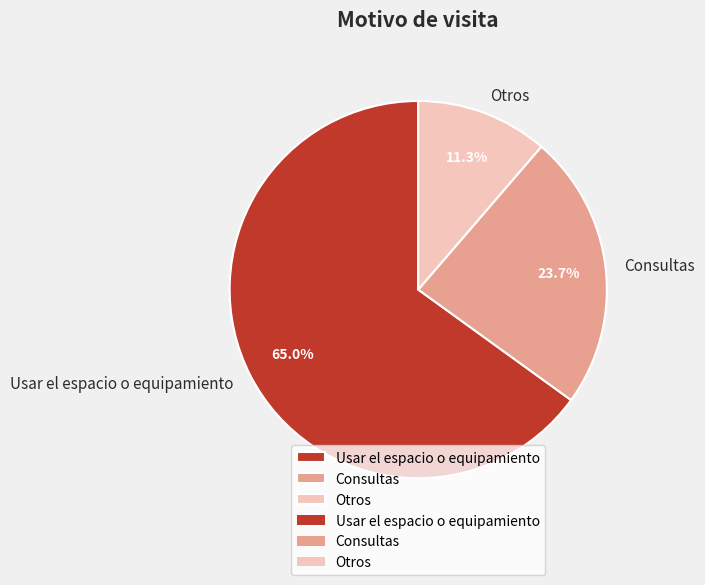

Which slice is the largest?

Usar el espacio o equipamiento